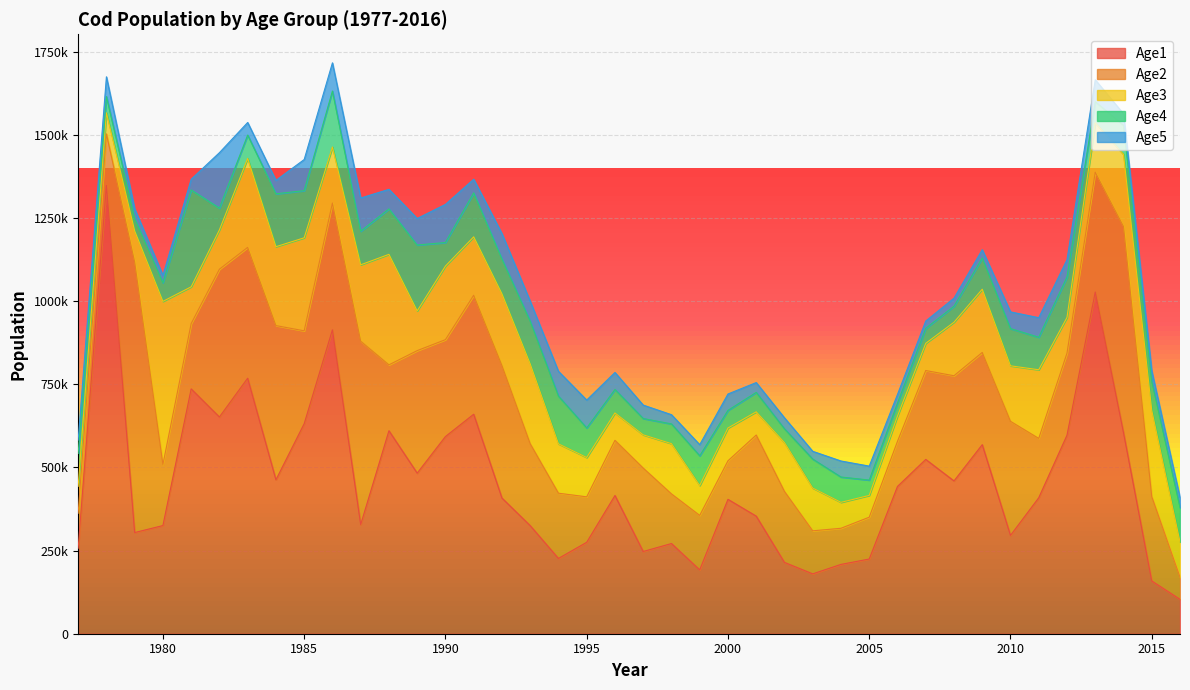

What is the smallest value displayed?

21807